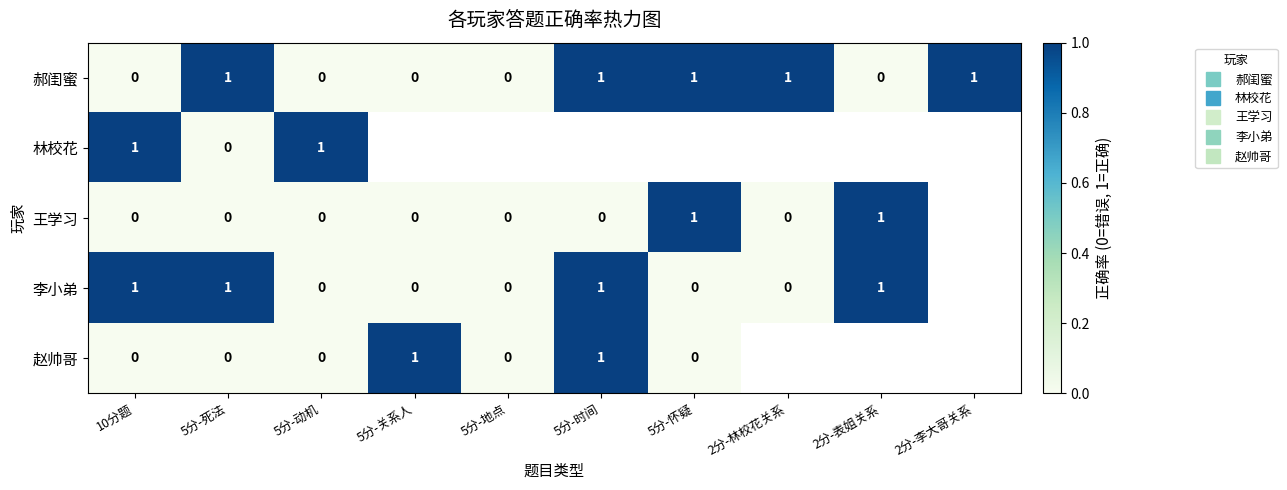

Rank the series by their maximum value, from highest to lowest.

郝闺蜜, 林校花, 王学习, 李小弟, 赵帅哥